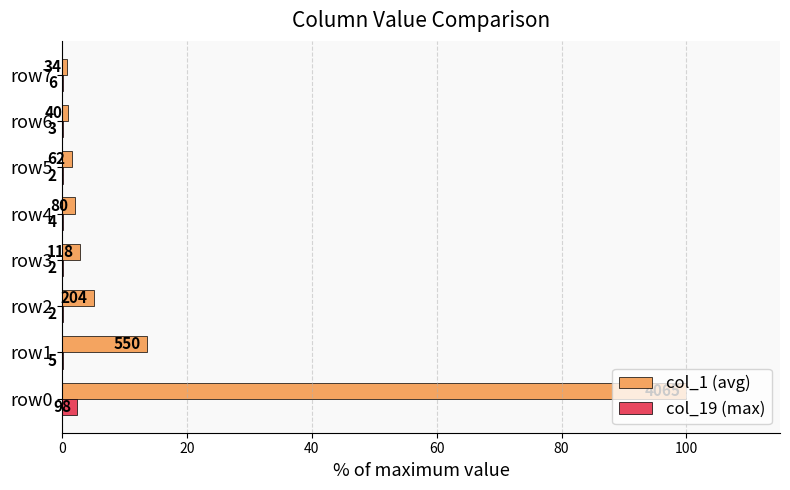

What are all the series names shown in the legend?

col_1 (avg), col_19 (max)